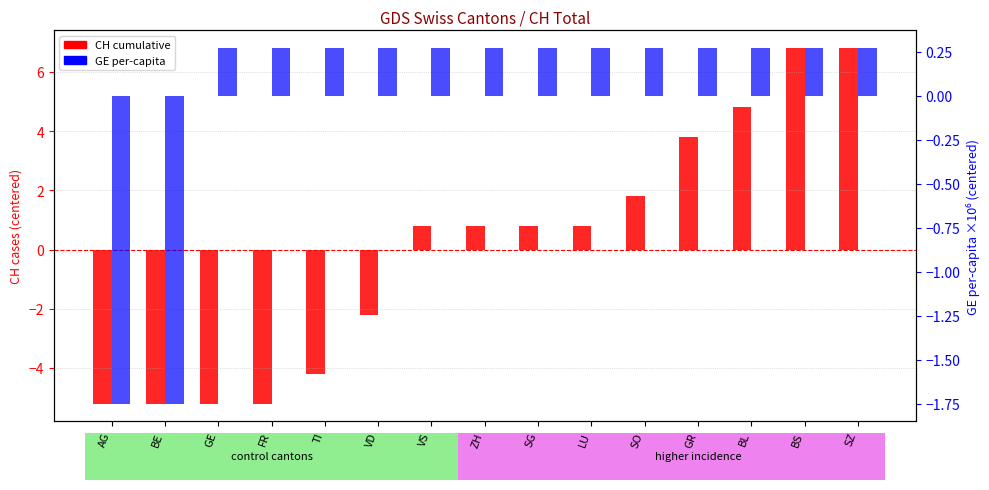

How many categories are shown in the chart?

15